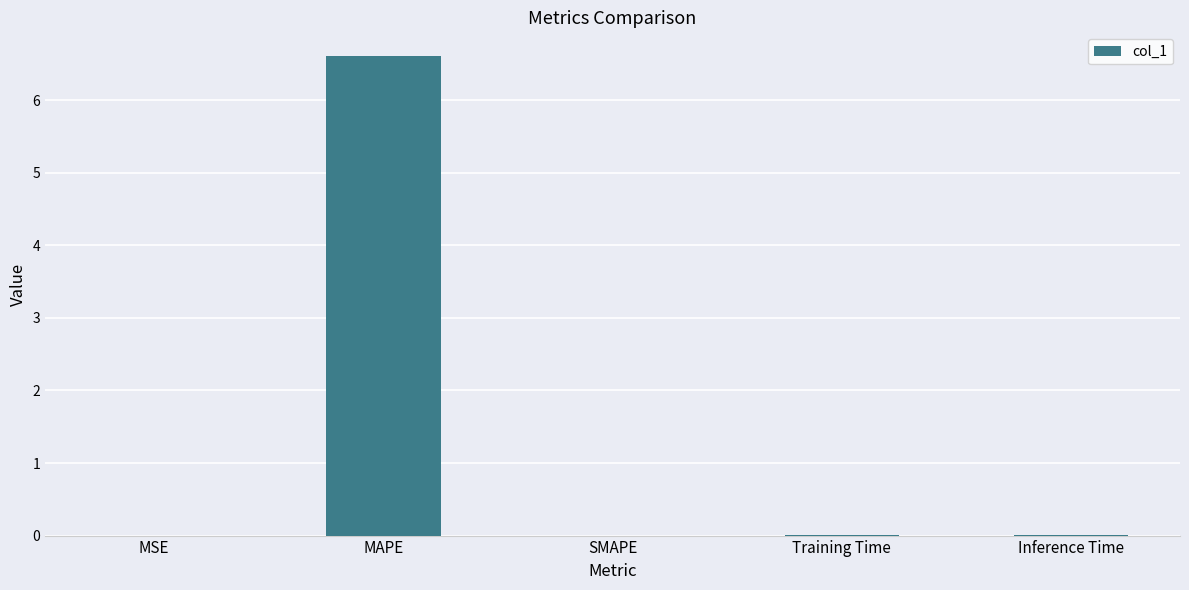

The value at SMAPE is -2.2. True or false?

False